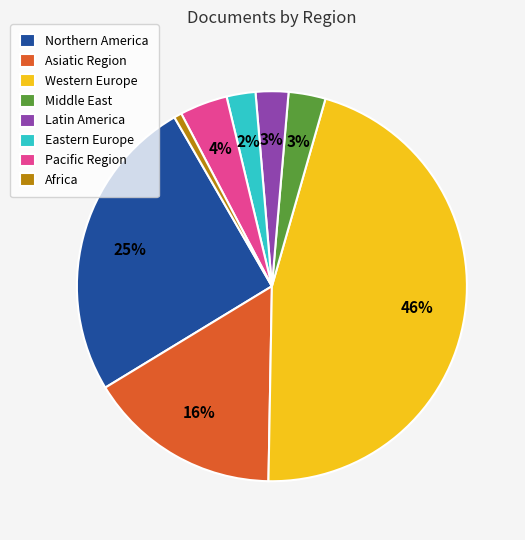

What is the ratio of the value at Asiatic Region to the value at Western Europe?

0.3